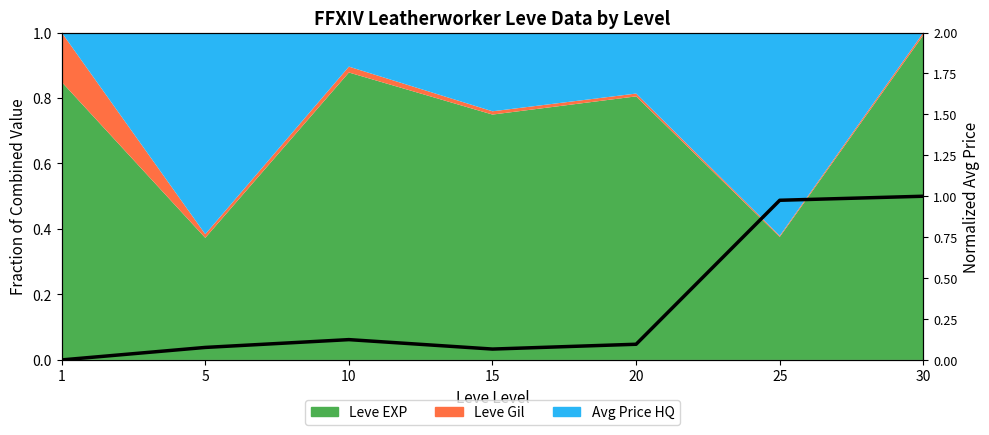

Rank the categories by value from highest to lowest.

30, 25, 10, 20, 5, 15, 1